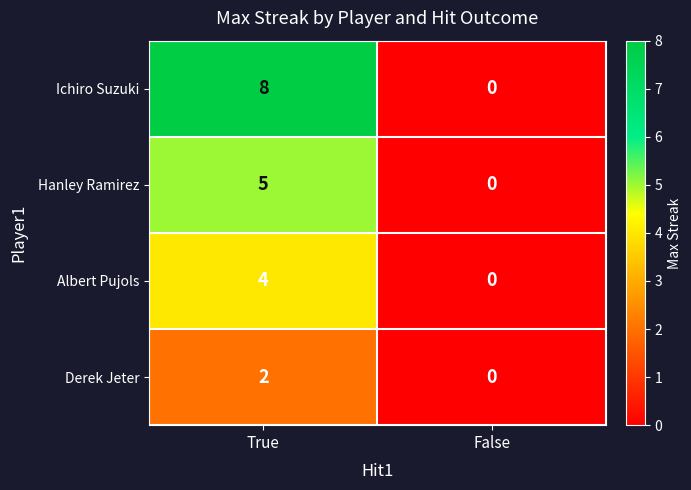

Which series has the largest total across all categories?

Ichiro Suzuki